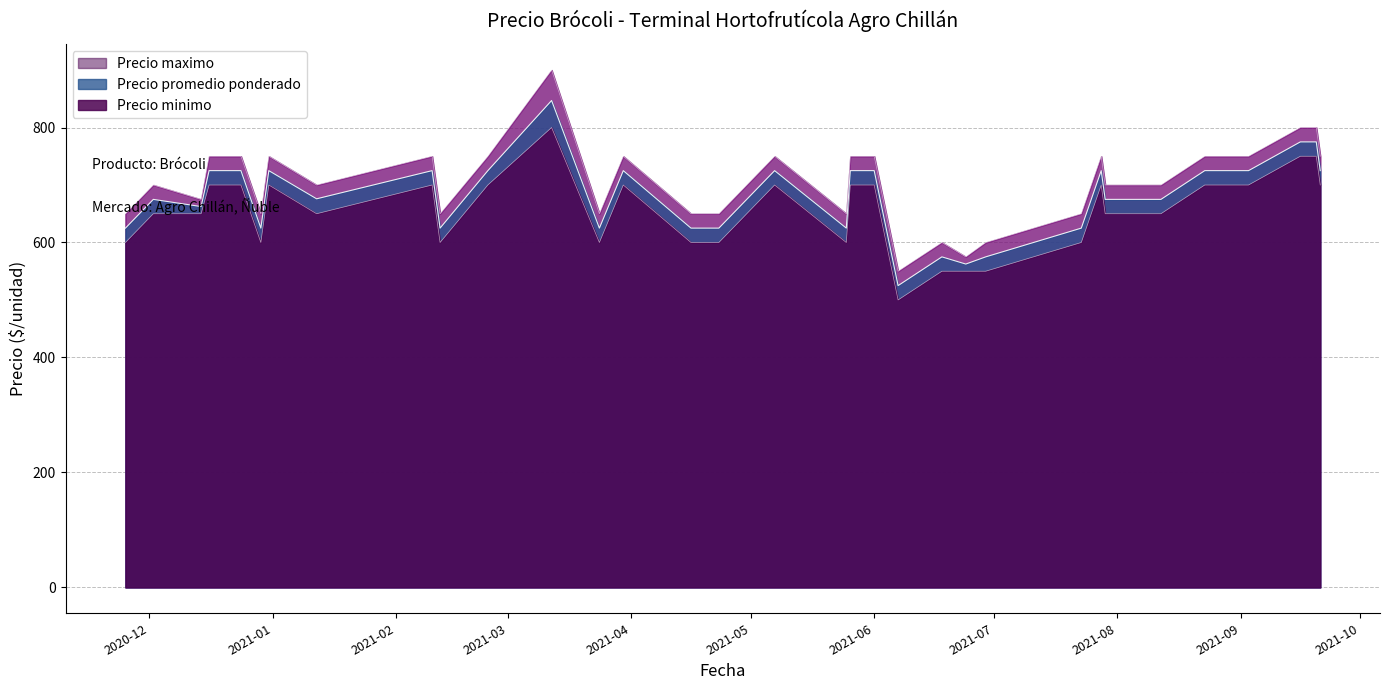

What is the average value of the Precio minimo series?

650